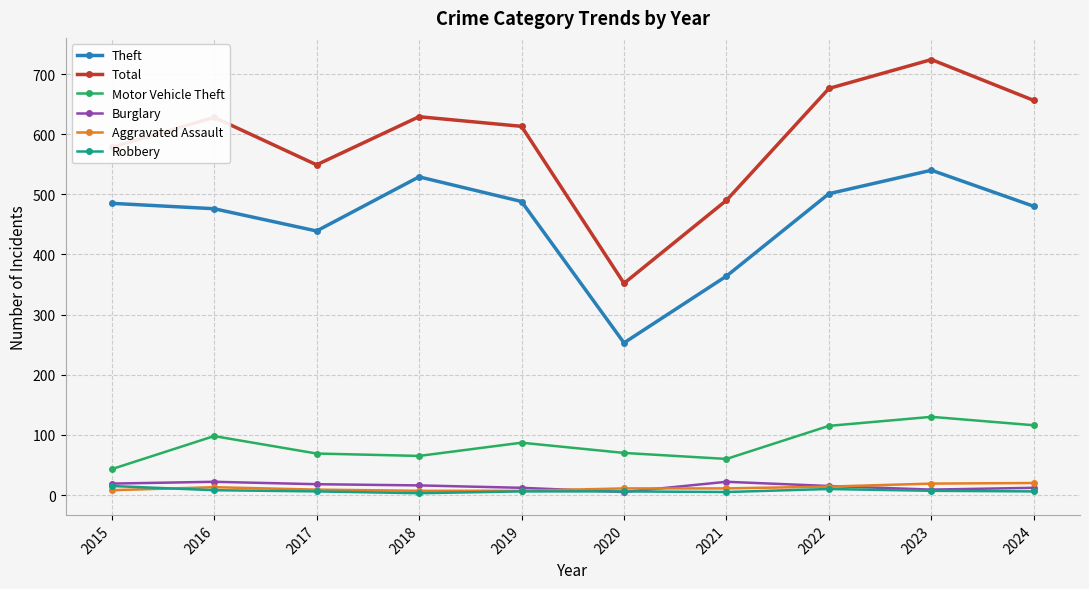

Which series has the largest range (max minus min)?

Total